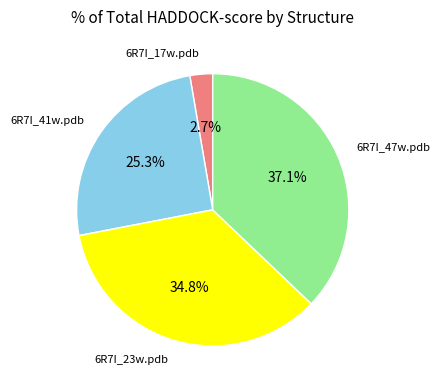

Does any single category account for the majority?

No